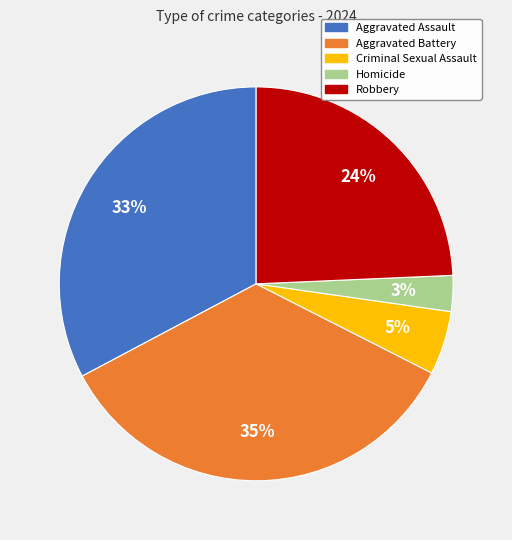

To the nearest percent, what portion does Aggravated Battery represent?

35%